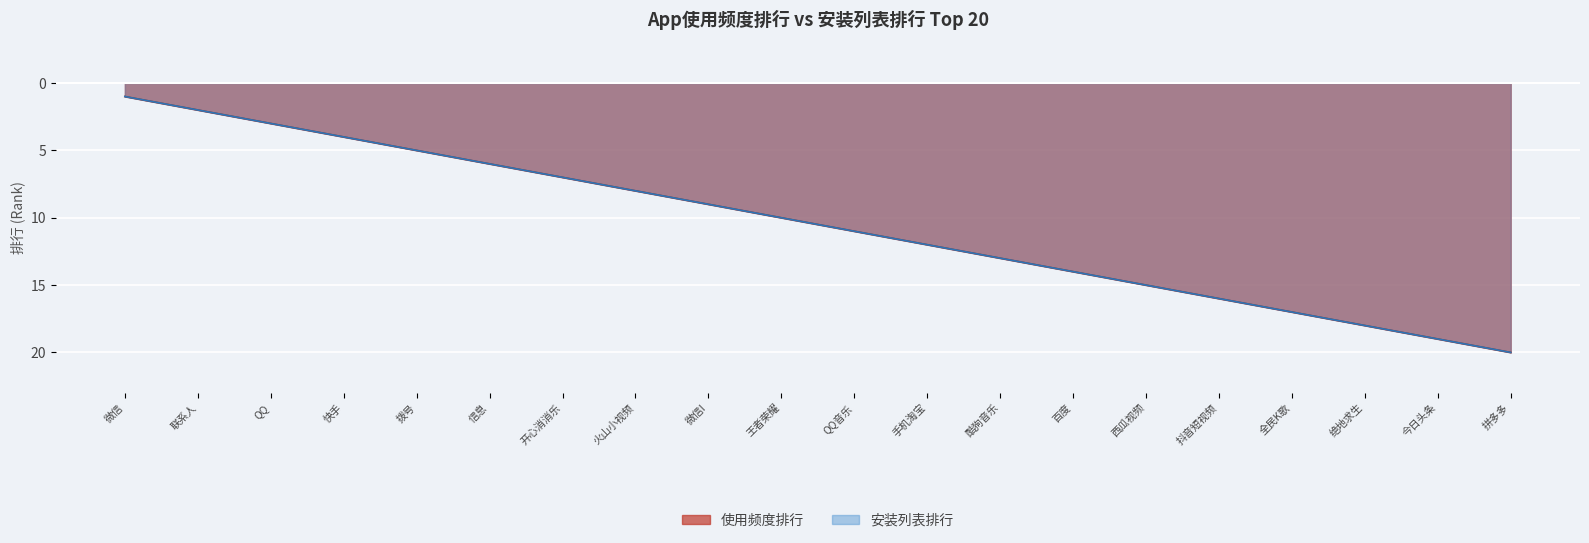

At which category does the chart reach its minimum across all series?

拼多多